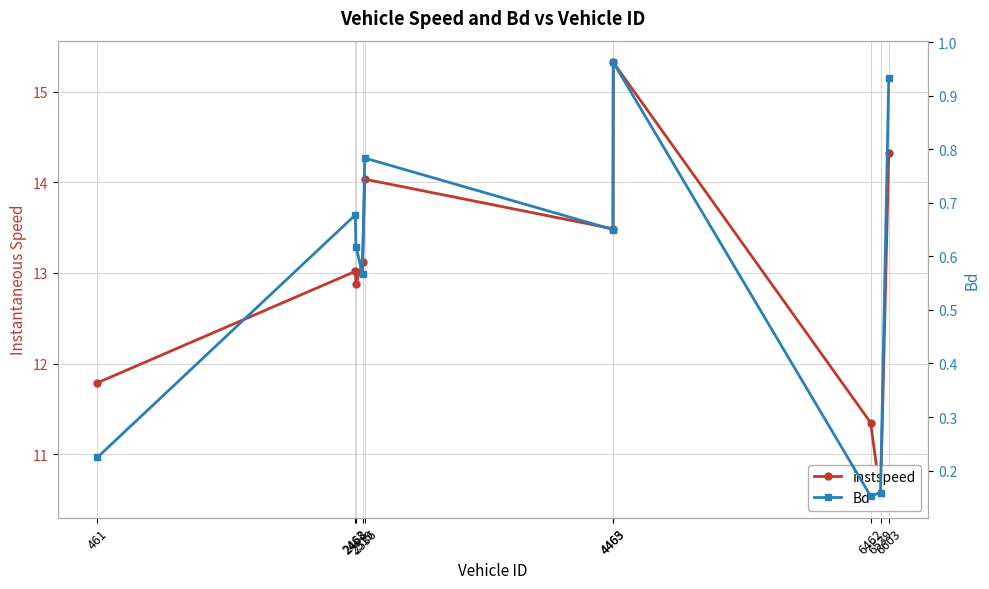

Reading right to left, list all the values displayed in this chart.

instspeed: 14.3	10.5	11.3	15.3	13.5	14.0	13.1	12.9	13.0	11.8
Bd: 0.9	0.2	0.2	1.0	0.6	0.8	0.6	0.6	0.7	0.2